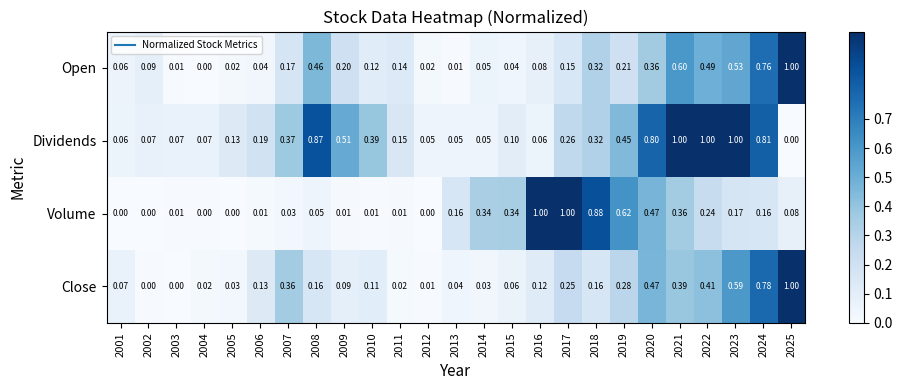

Count the number of data series in this chart.

4